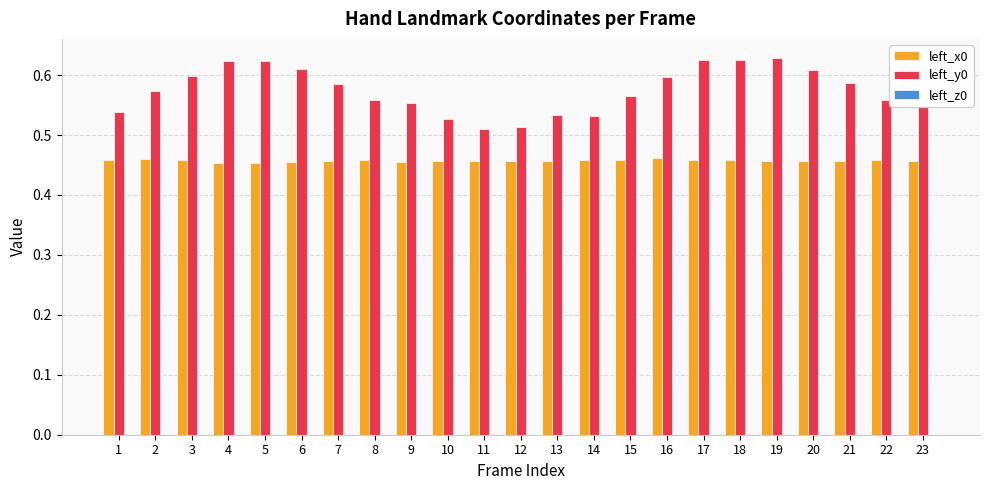

True or false: left_y0 has a value of 0.2 at 23.

False